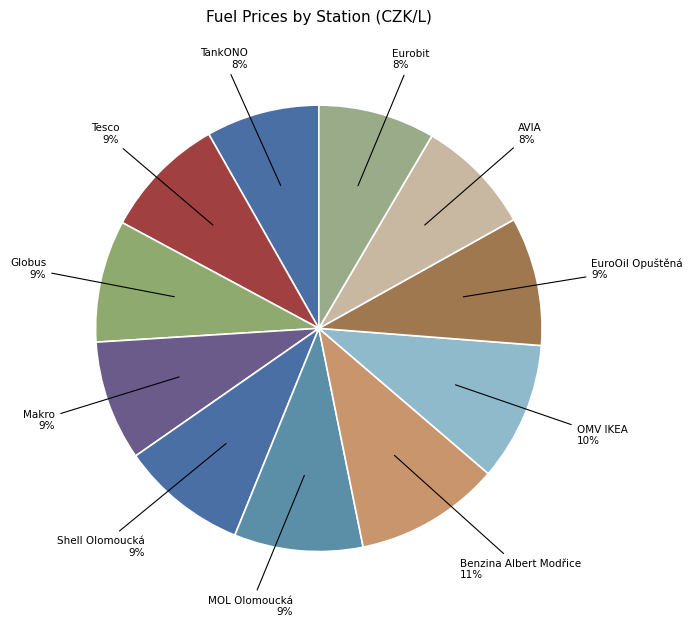

To the nearest percent, what percentage of the pie is Globus?

9%